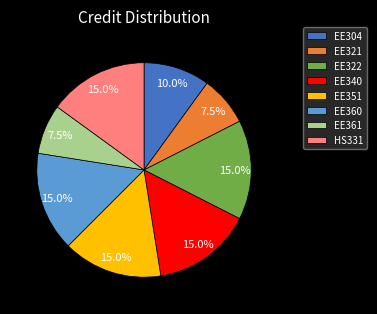

Count the number of slices in the pie.

8